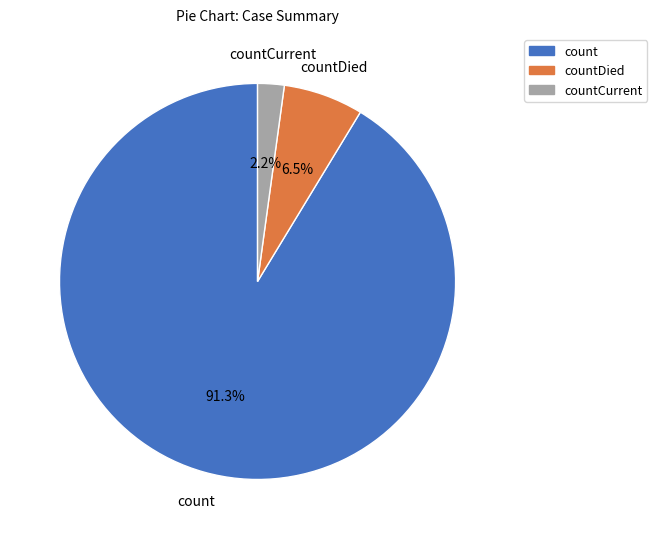

To the nearest percent, what is the average slice percentage?

33%